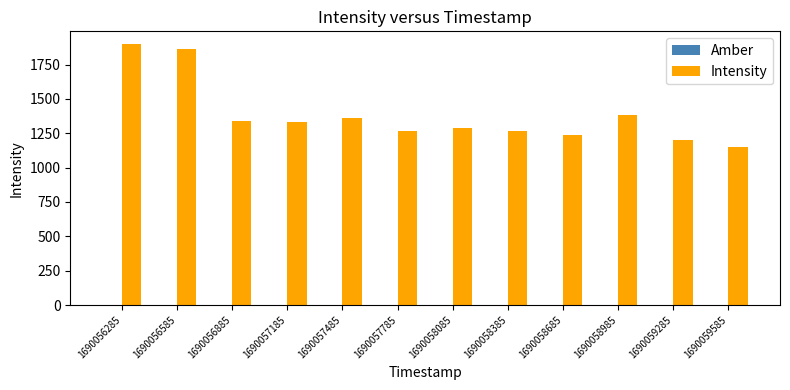

True or false: Intensity has a value of 1286.2 at 1690058085.

True